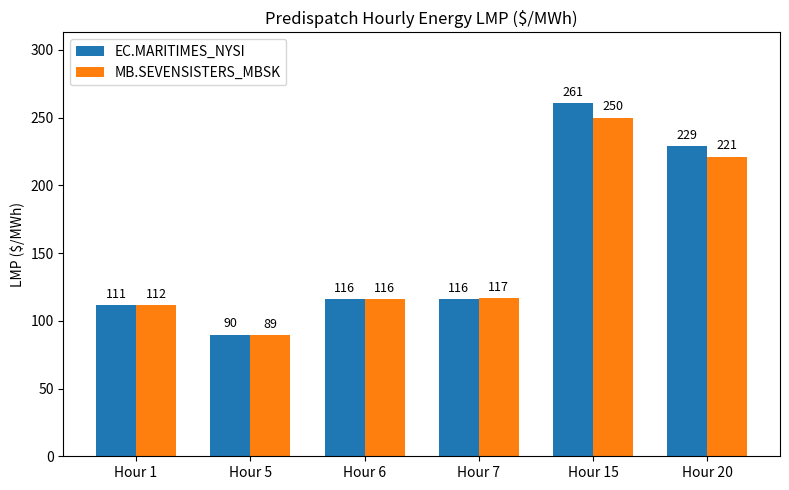

What is the sum of all EC.MARITIMES_NYSI values?

923.5